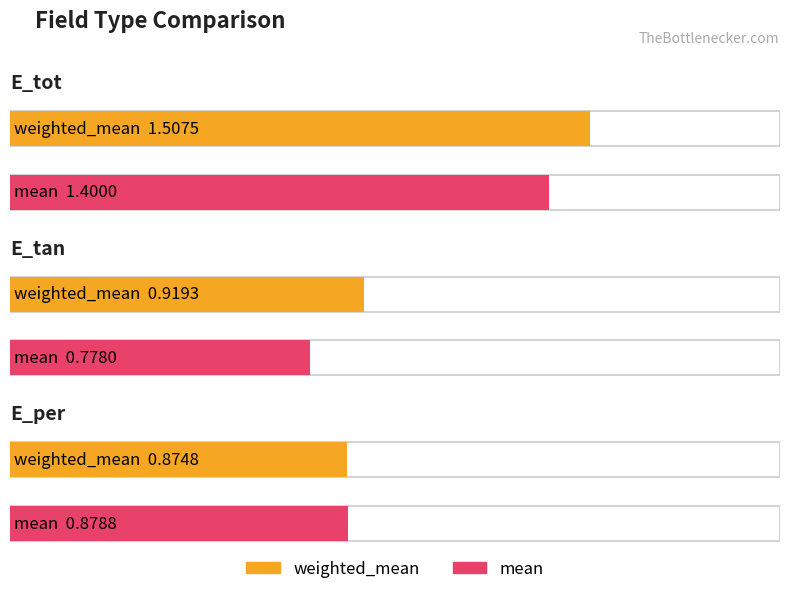

What is the label of the 1st bar from the right?

E_per